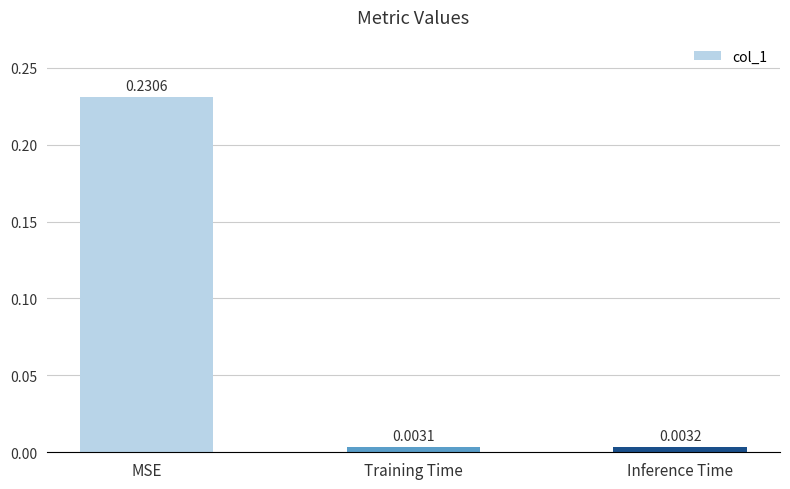

Rank the categories by value from highest to lowest.

MSE, Inference Time, Training Time